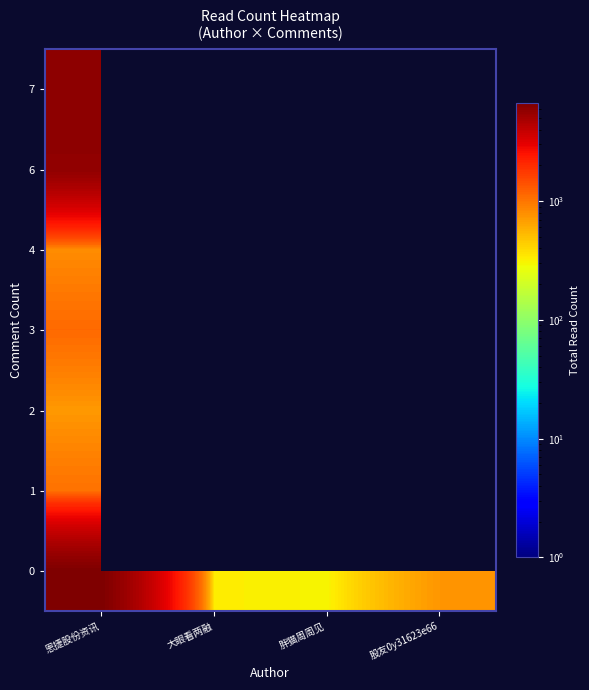

At which label is 2 closest to 471?

胖猫周周见